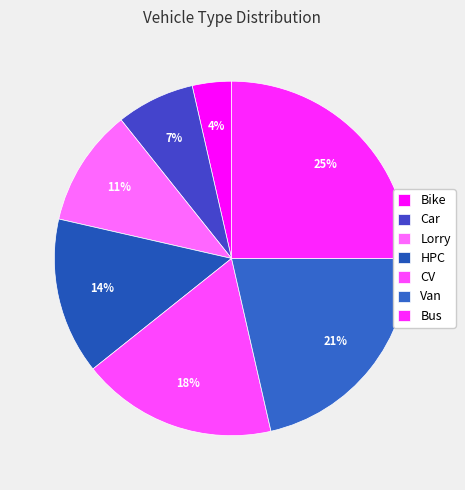

Rank the categories by value from highest to lowest.

Bus, Van, CV, HPC, Lorry, Car, Bike